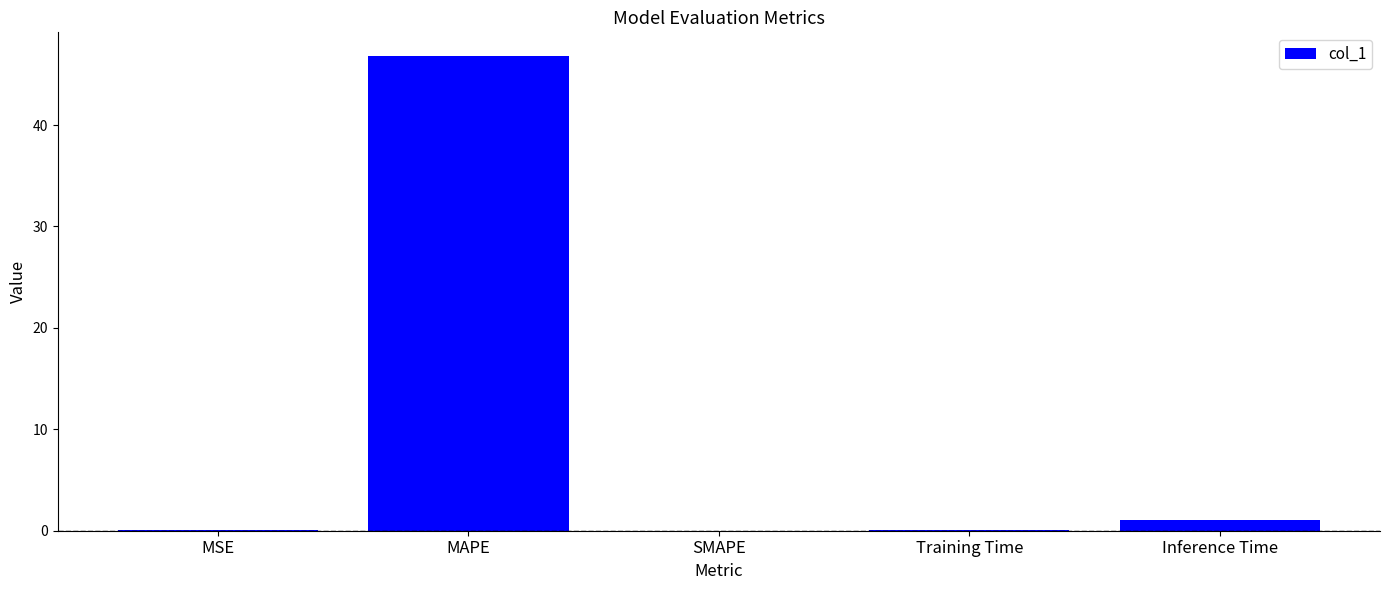

Are the bars horizontal?

No